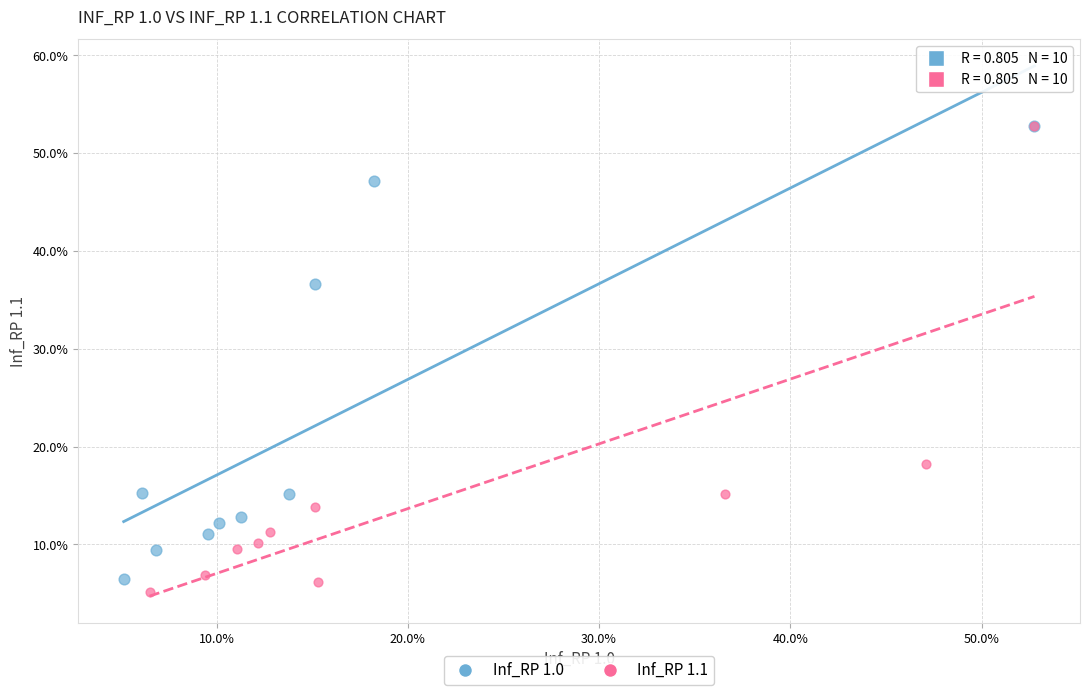

What are all the series names shown in the legend?

Inf_RP 1.0, Inf_RP 1.1